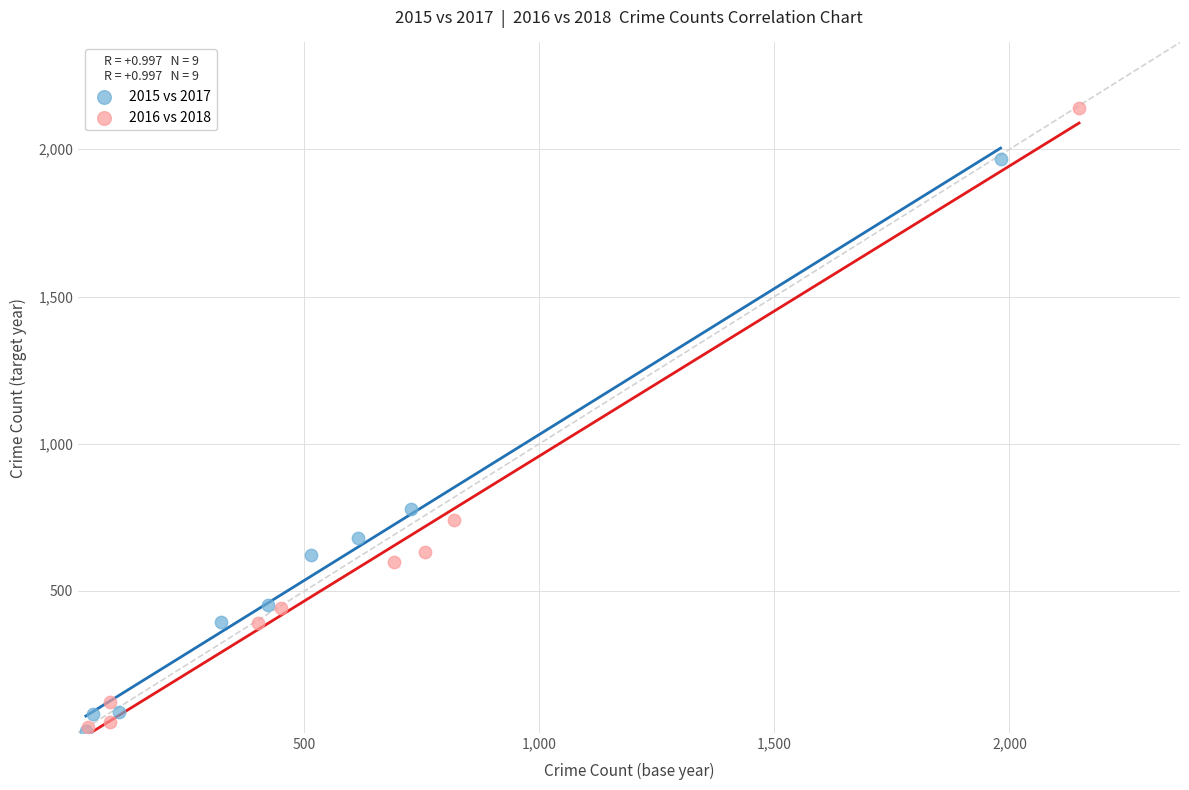

Which series contains the highest Y value?

2016 vs 2018